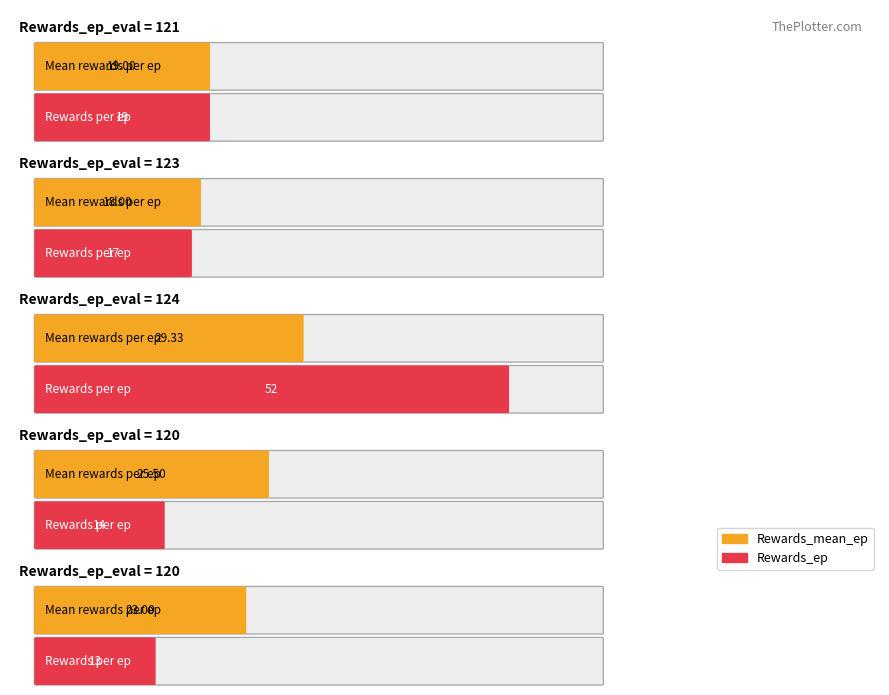

True or false: Rewards_mean_ep has a value of 25.5 at 120.

True